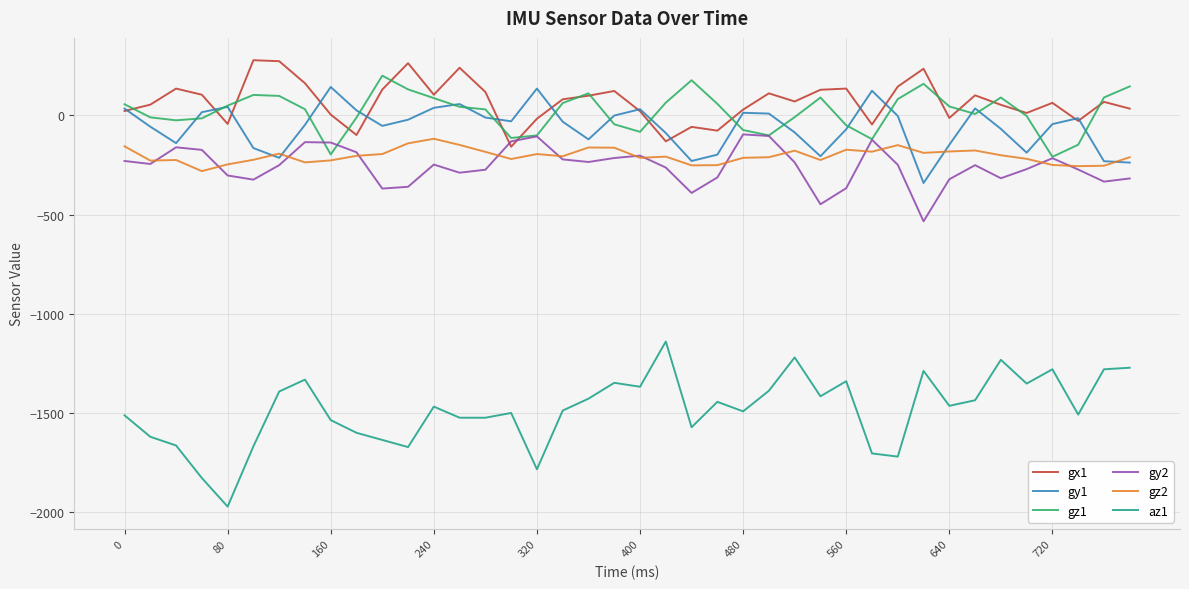

What is the minimum value for gx1?

-158